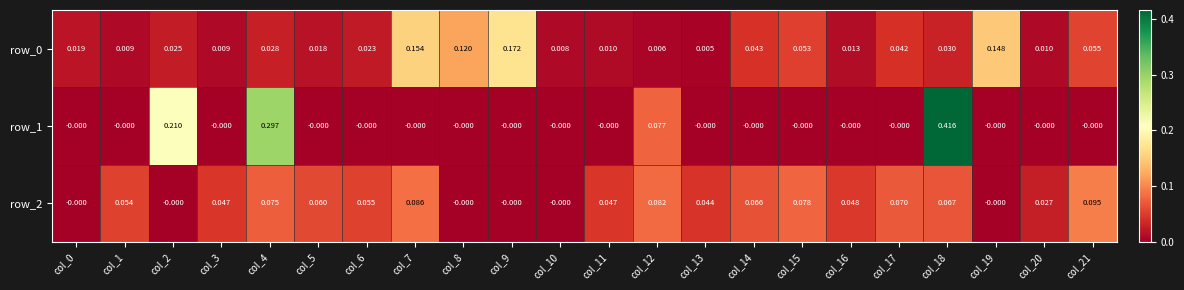

Is the value of row_1 at col_12 greater than the value of row_0 at col_20?

Yes